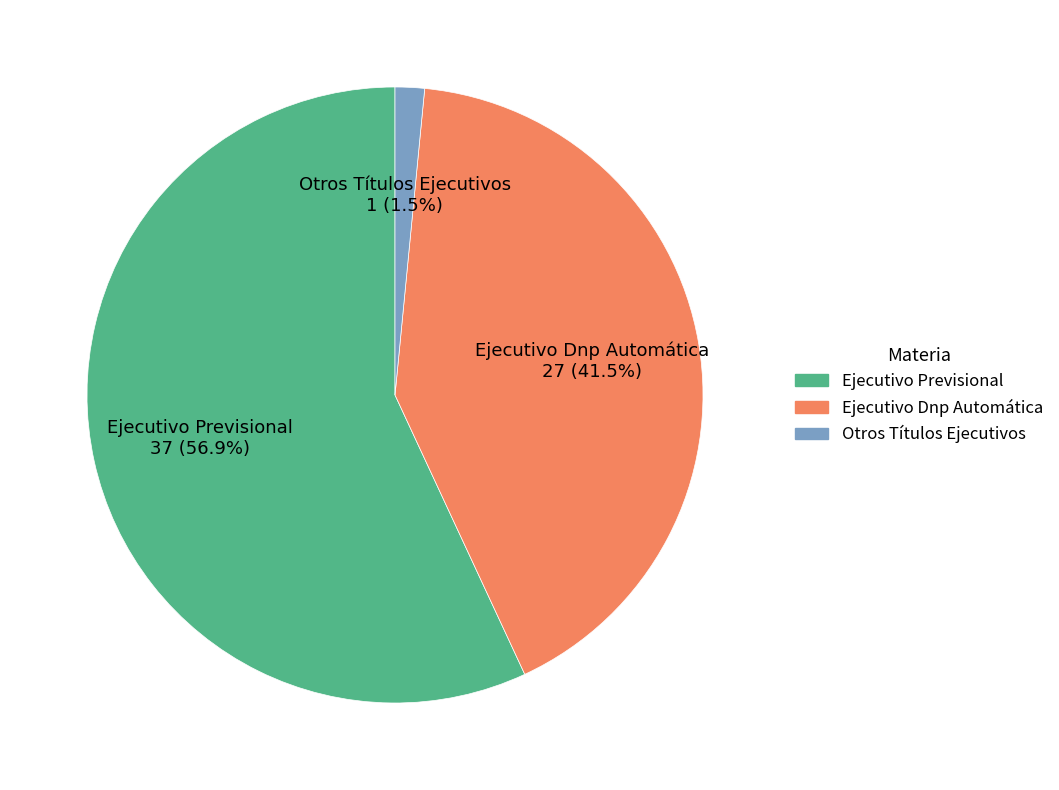

True or false: Ejecutivo Previsional accounts for 51% of the total.

False